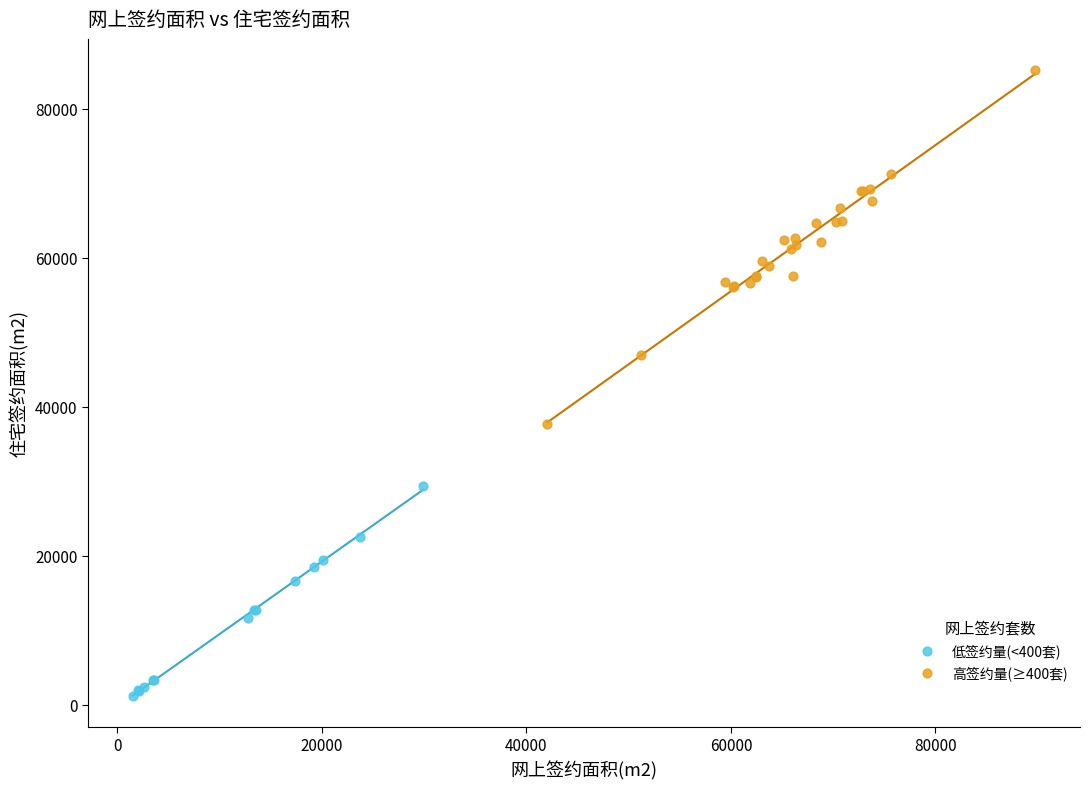

Which series has the widest spread of Y values?

高签约量(≥400套)